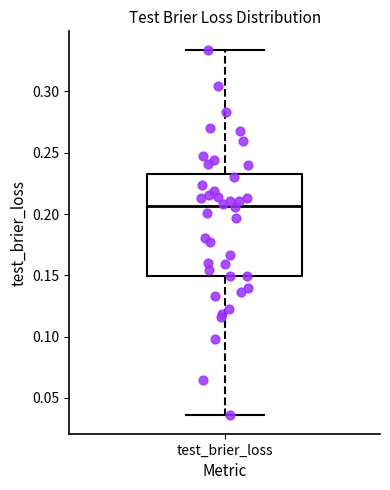

Read this box plot against the y-axis: the position of the median line, the range covered by the box, and the ends of both whiskers. The values are not printed on the chart, so give them approximately, as read against the axis.

median 0.205, box 0.150 to 0.235, whiskers 0.035 to 0.335